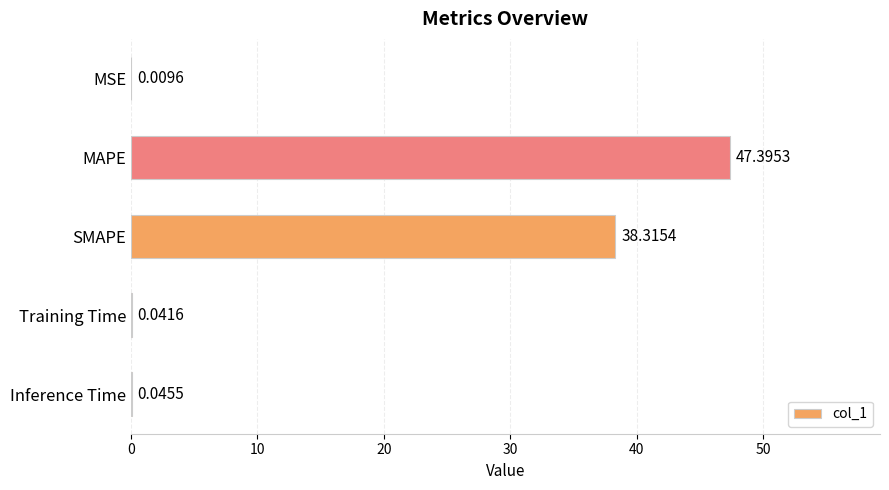

At which label is the value closest to 23?

SMAPE